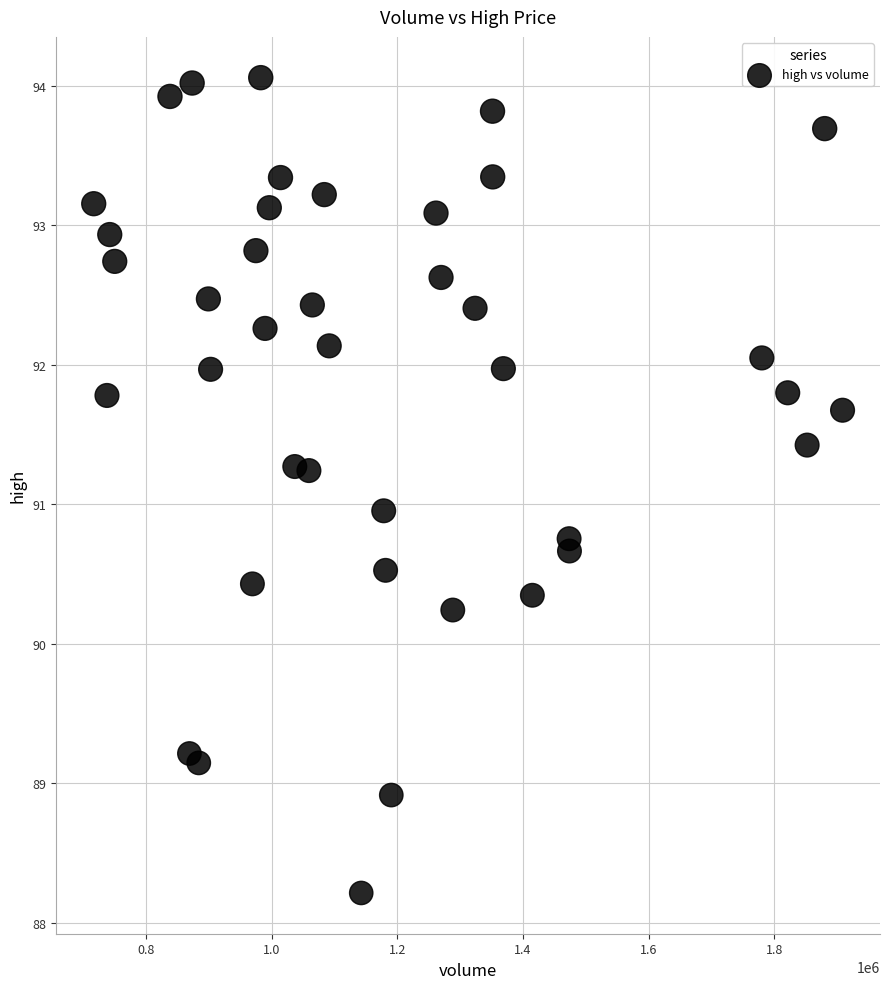

What is the range of X values (max minus min)?

1192666.0